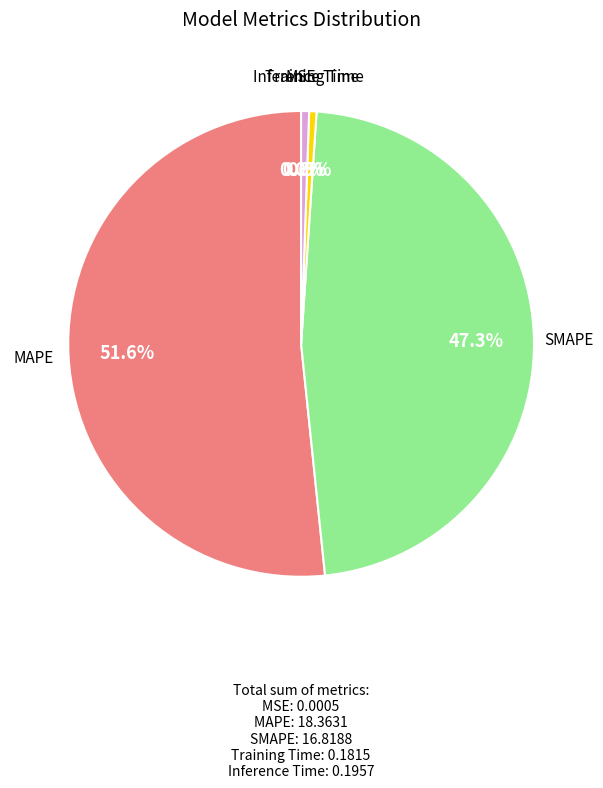

Is there any slice that represents more than half of the pie?

Yes